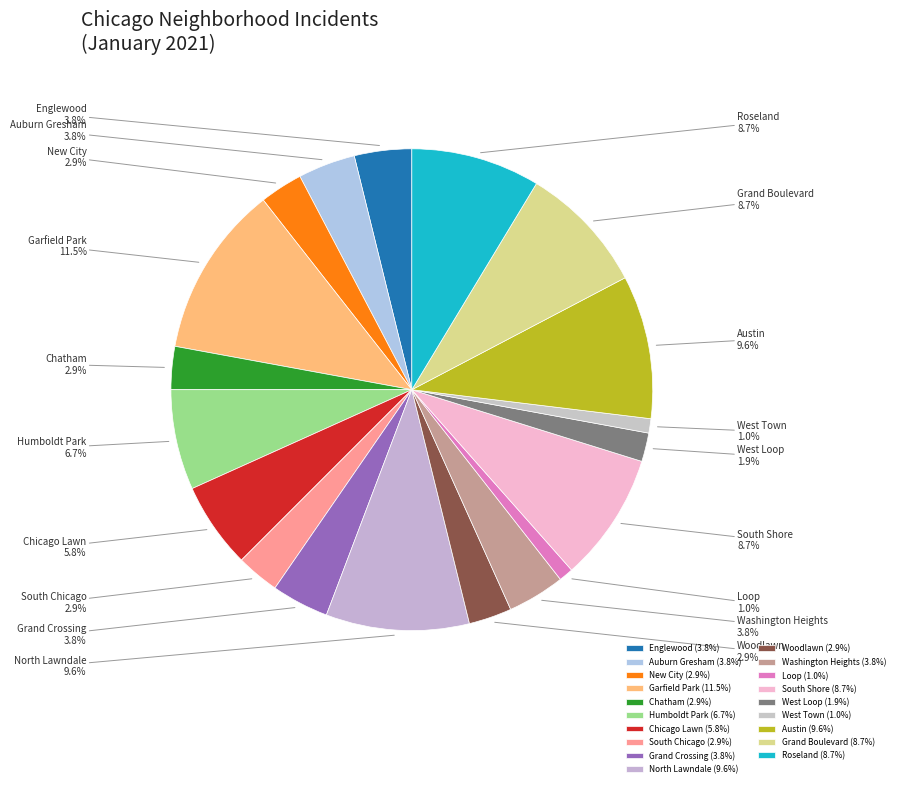

Approximately how many times larger is the value at Grand Crossing compared to Englewood?

1.0